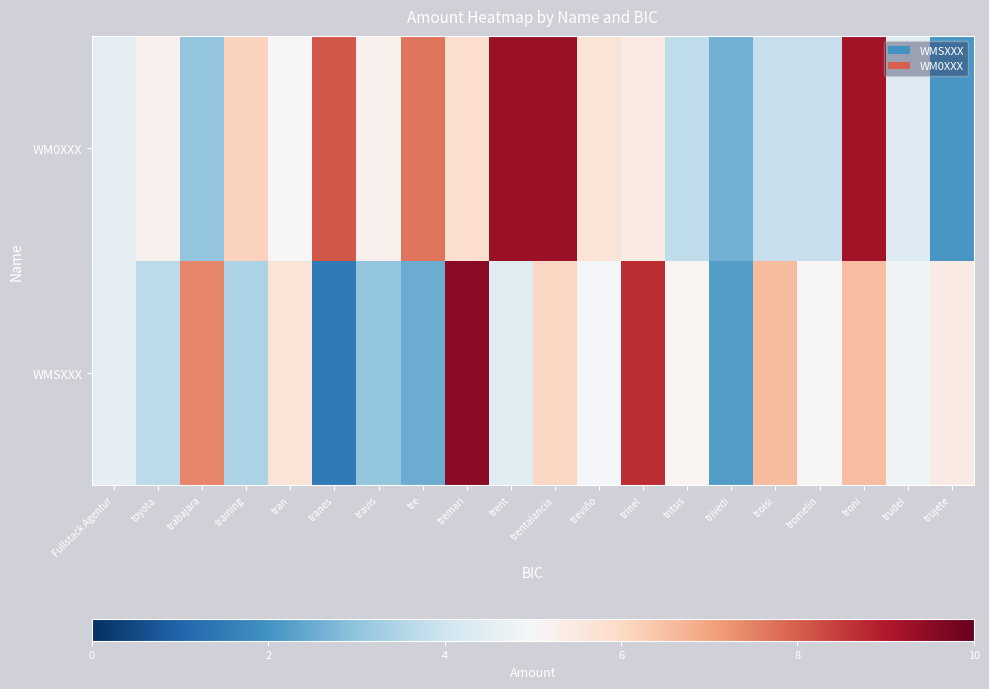

Reading right to left, what are all the values shown in this chart?

WM0XXX: trujete=2.1	trudel=4.4	troni=9.1	tromelin=3.8	troisi=3.8	trivedi=2.6	tritsis=3.7	trinel=5.4	treviño=5.7	trentalancia=9.3	trent=9.3	tremari=5.8	tre=7.7	travis=5.2	tranes=8.1	tran=5.0	training=6.1	trabajara=3.0	toyota=5.2	Fullstack Agentur=4.5
WM0XXX: trujete=2.1	trudel=4.4	troni=9.1	tromelin=3.8	troisi=3.8	trivedi=2.6	tritsis=3.7	trinel=5.4	treviño=5.7	trentalancia=9.3	trent=9.3	tremari=5.8	tre=7.7	travis=5.2	tranes=8.1	tran=5.0	training=6.1	trabajara=3.0	toyota=5.2	Fullstack Agentur=4.5